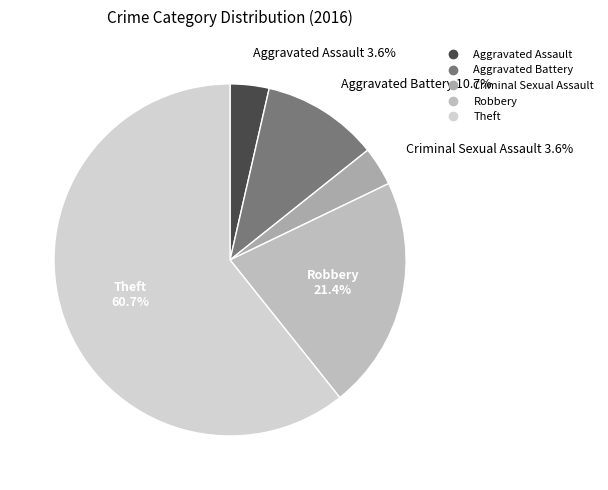

Which slice represents more than half of the pie?

Theft